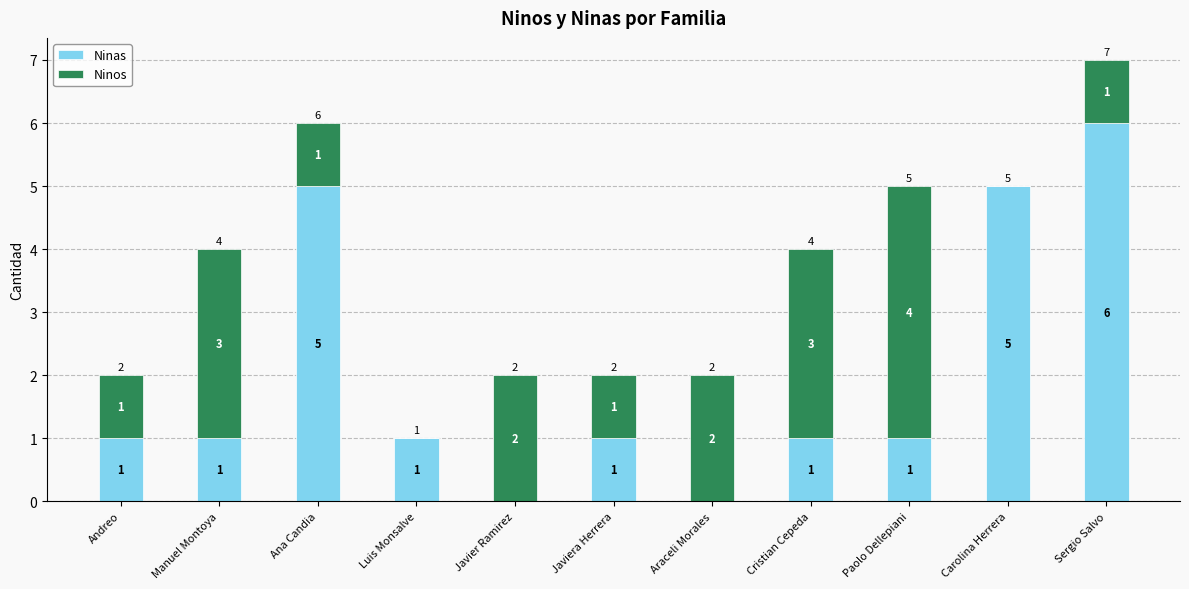

Are the bars horizontal?

No